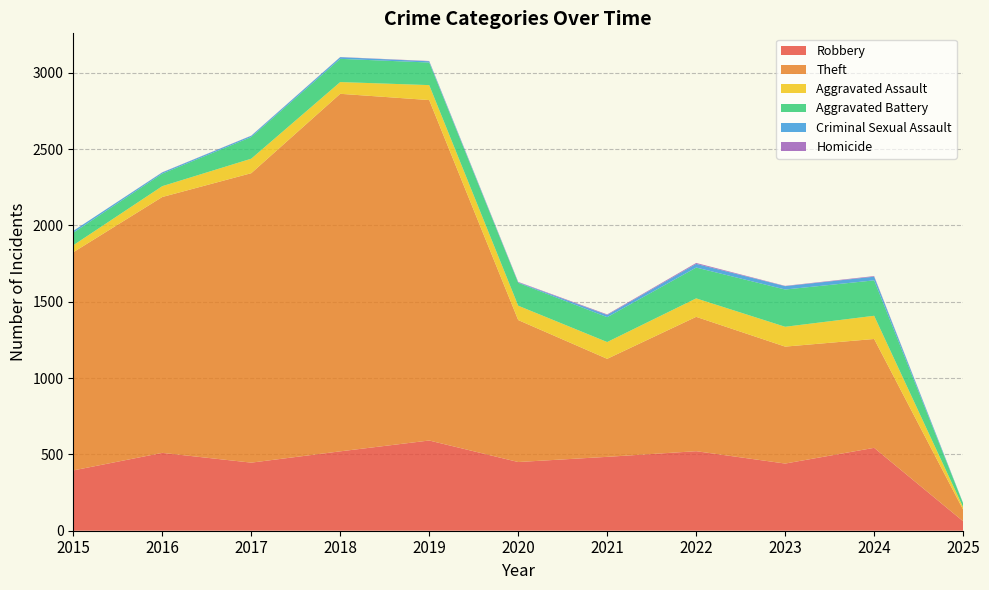

Reading left to right, what are all the values shown in this chart?

Robbery: 395	510	446	520	591	450	484	521	440	543	62
Theft: 1429	1676	1896	2342	2230	930	642	880	766	713	76
Aggravated Assault: 46	71	95	77	98	94	110	121	130	152	16
Aggravated Battery: 82	82	142	152	148	150	163	202	244	232	25
Criminal Sexual Assault: 12	8	8	11	8	3	14	24	22	24	2
Homicide: 0	1	1	1	2	3	4	6	2	4	0